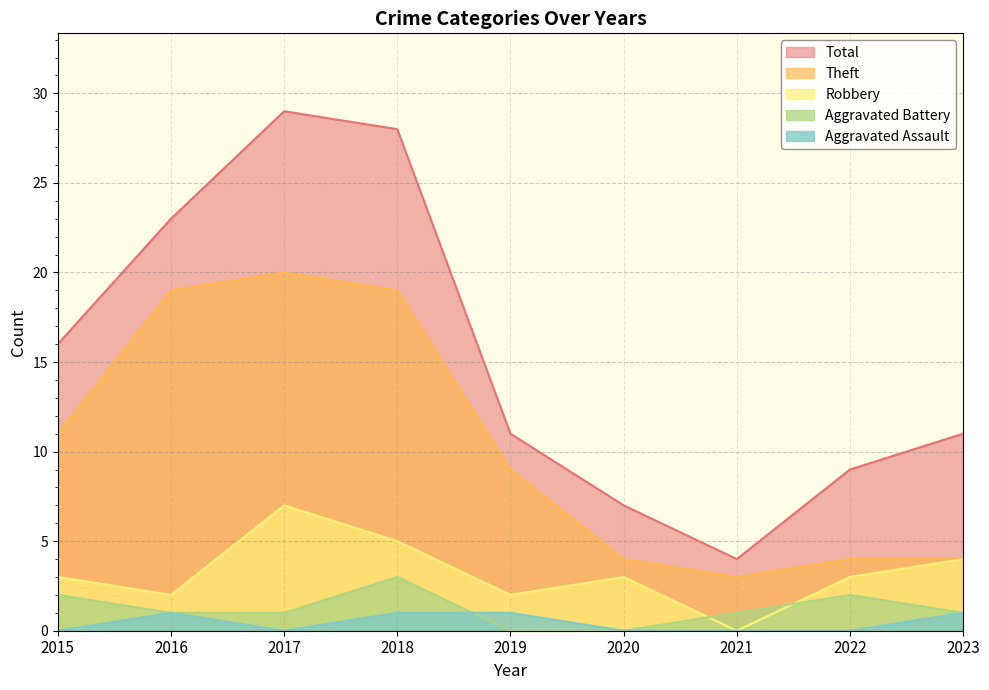

What is the total value across all series at 2015?

32